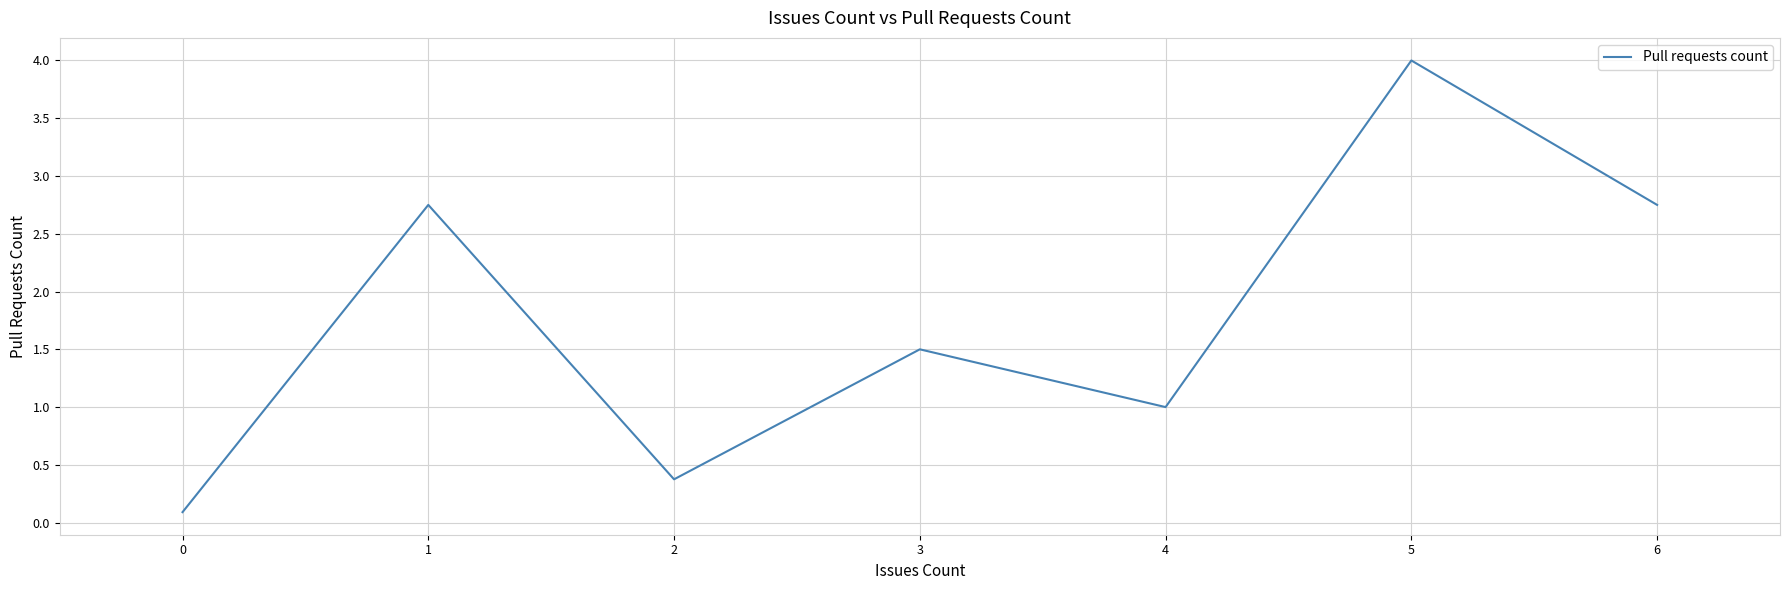

Is it true that the value at 1 is 4.6?

False